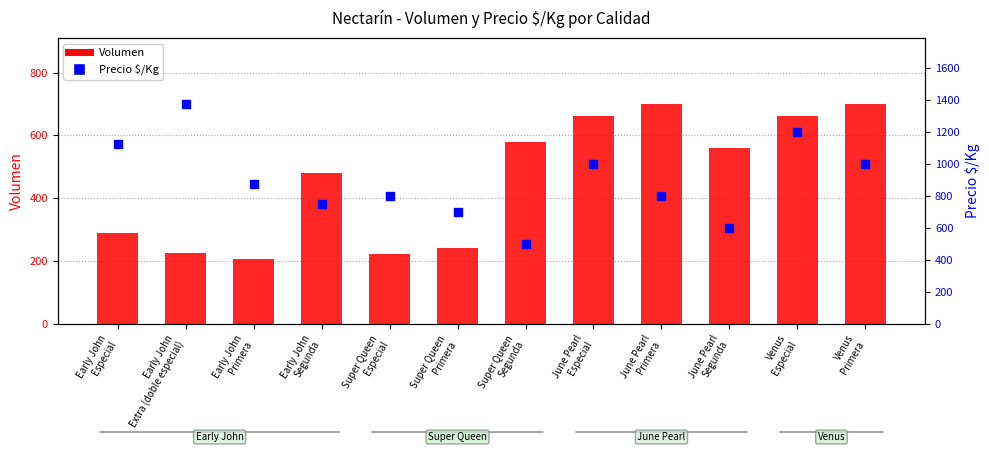

What are all the series names shown in the legend?

Volumen, Precio $/Kg